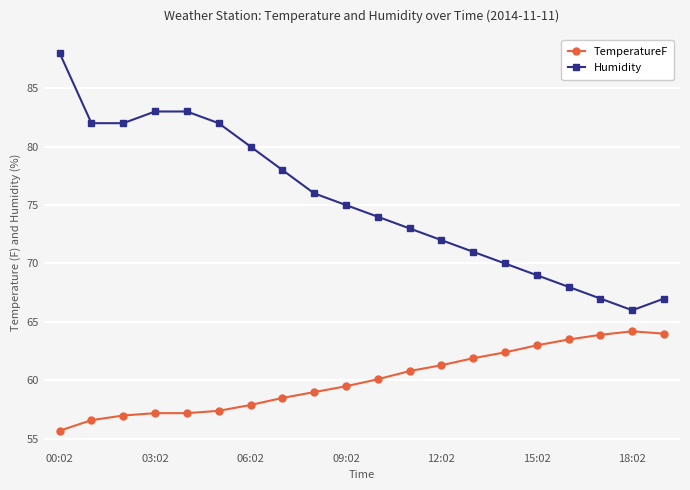

Which series has the largest total across all categories?

Humidity